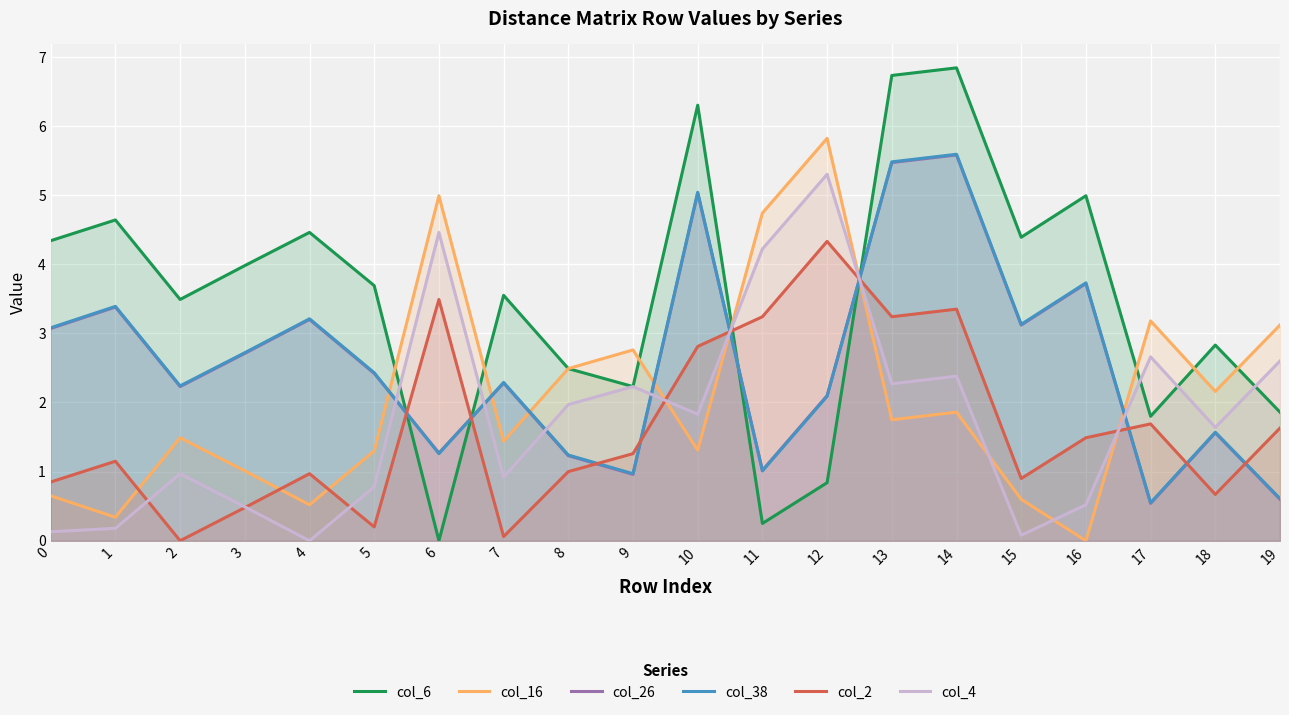

How many lines are shown in the chart?

6